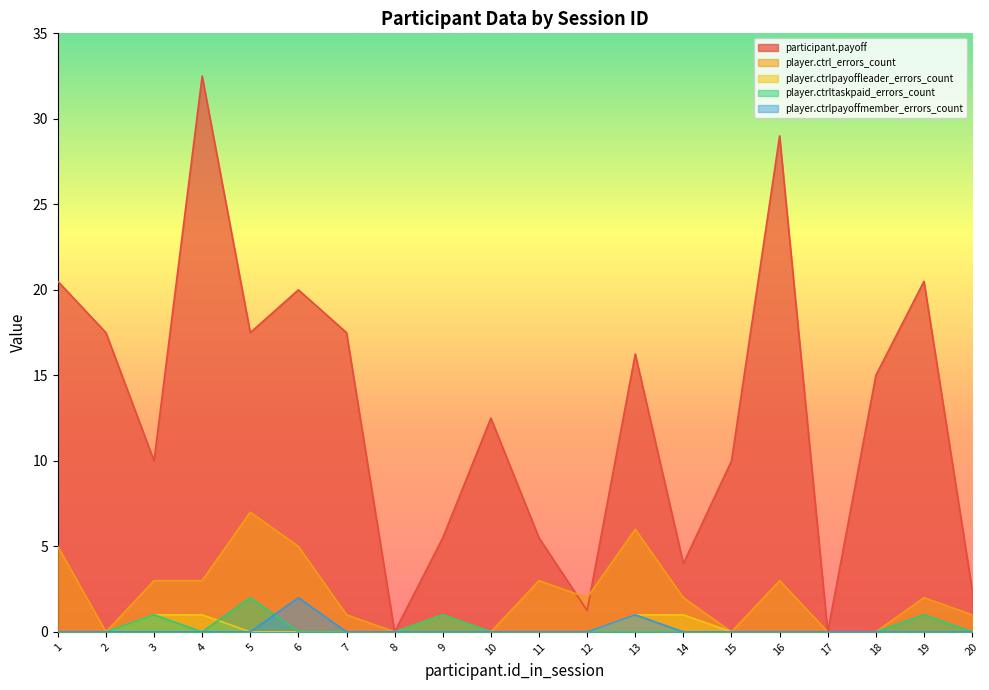

What is the difference between the second highest and minimum values in the player.ctrltaskpaid_errors_count series?

1.0